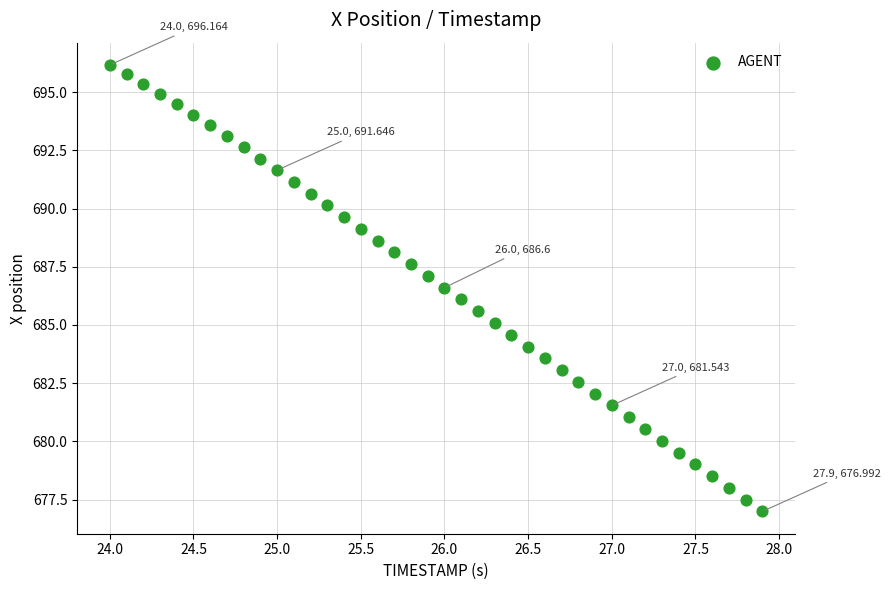

What is the range of Y values (max minus min)?

19.2